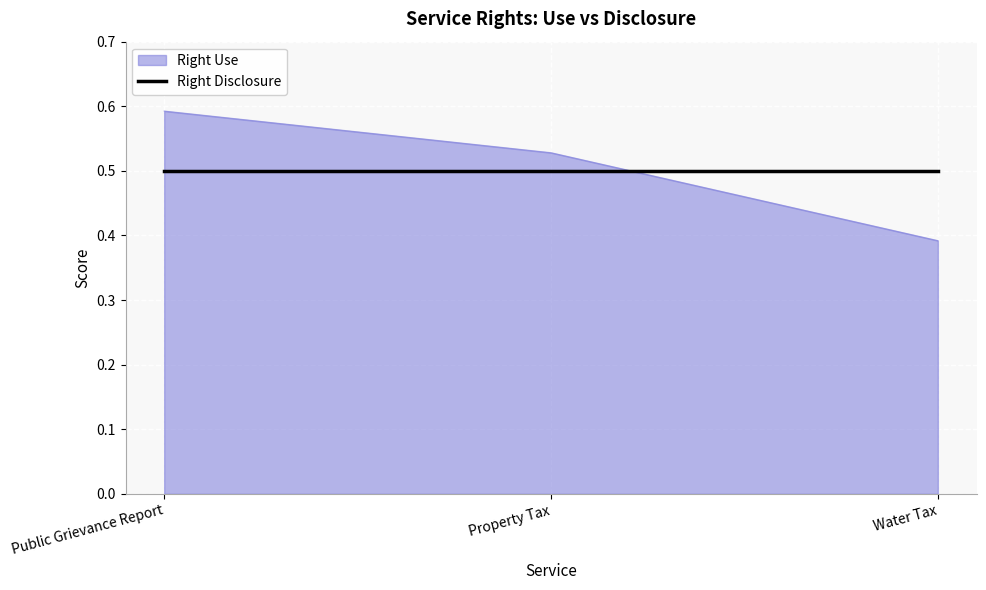

At Public Grievance Report, list the series in order from smallest to largest.

Right Disclosure, Right Use